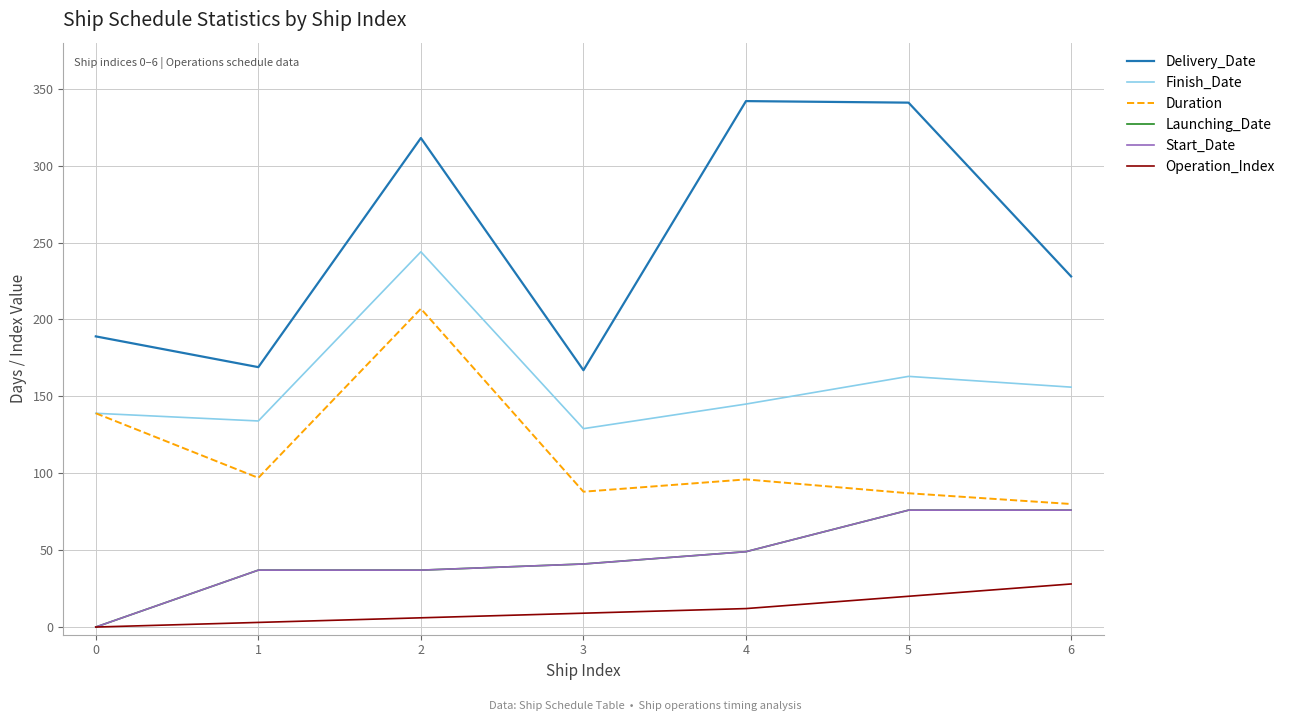

What is the difference between the maximum and minimum values in the Delivery_Date series?

175